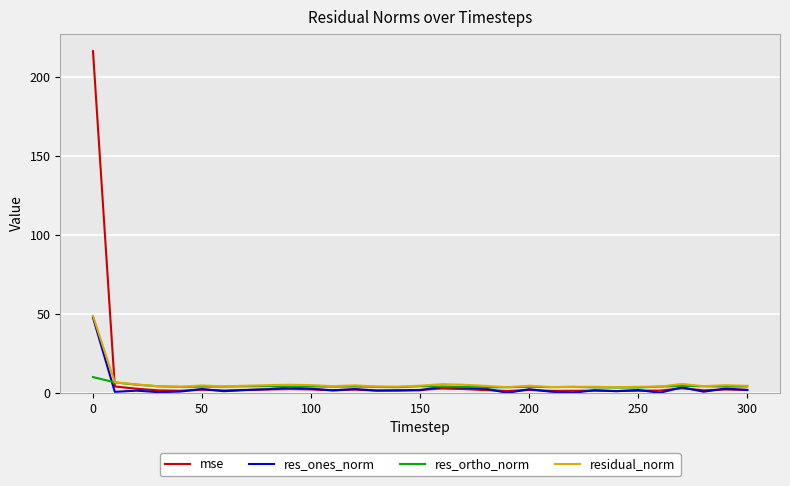

What is the greatest value displayed?

216.4